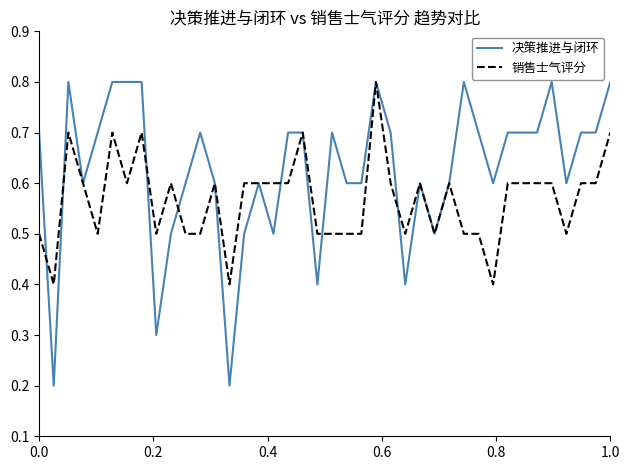

What are all the series names shown in the legend?

决策推进与闭环, 销售士气评分